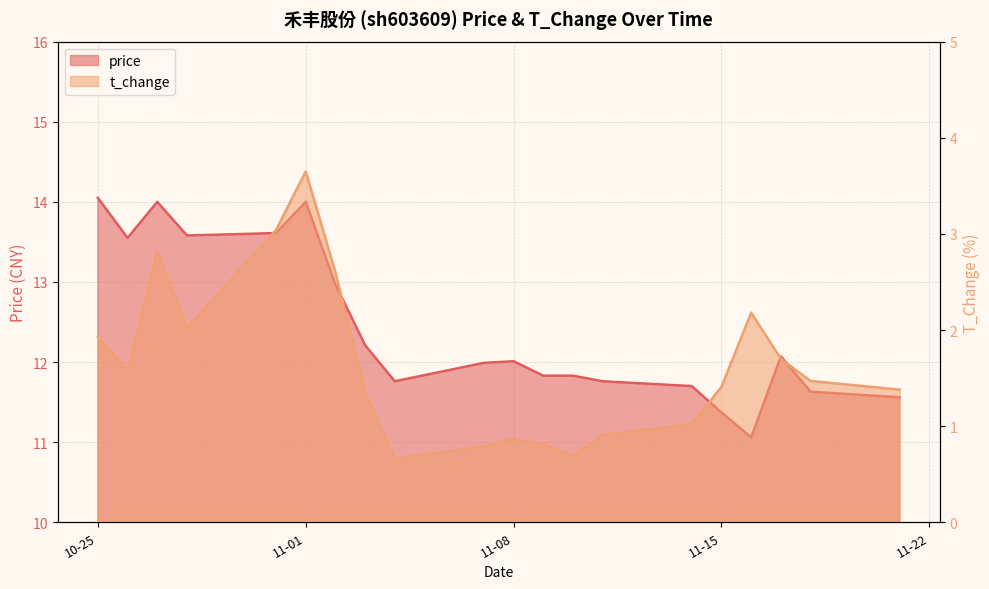

Does the chart display data point markers on the line(s)?

No